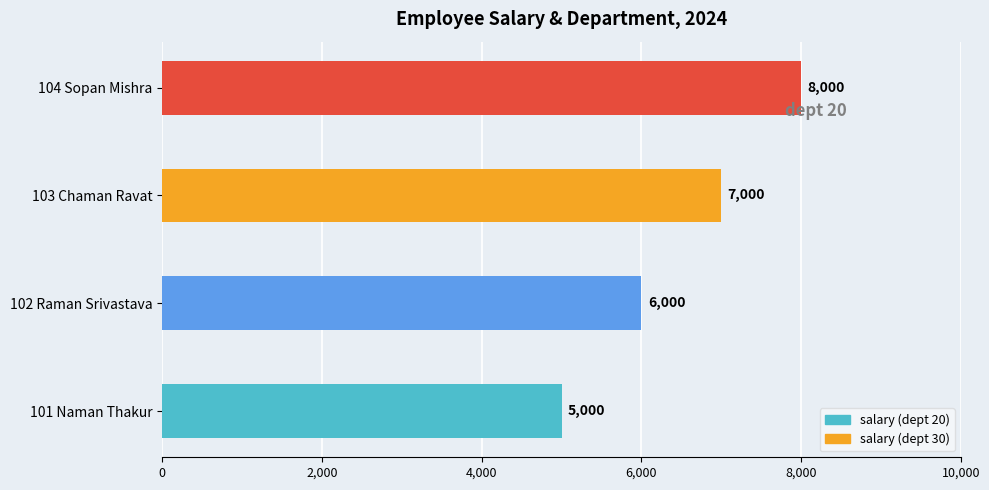

List the labels in order of value, largest first.

104 Sopan Mishra, 103 Chaman Ravat, 102 Raman Srivastava, 101 Naman Thakur